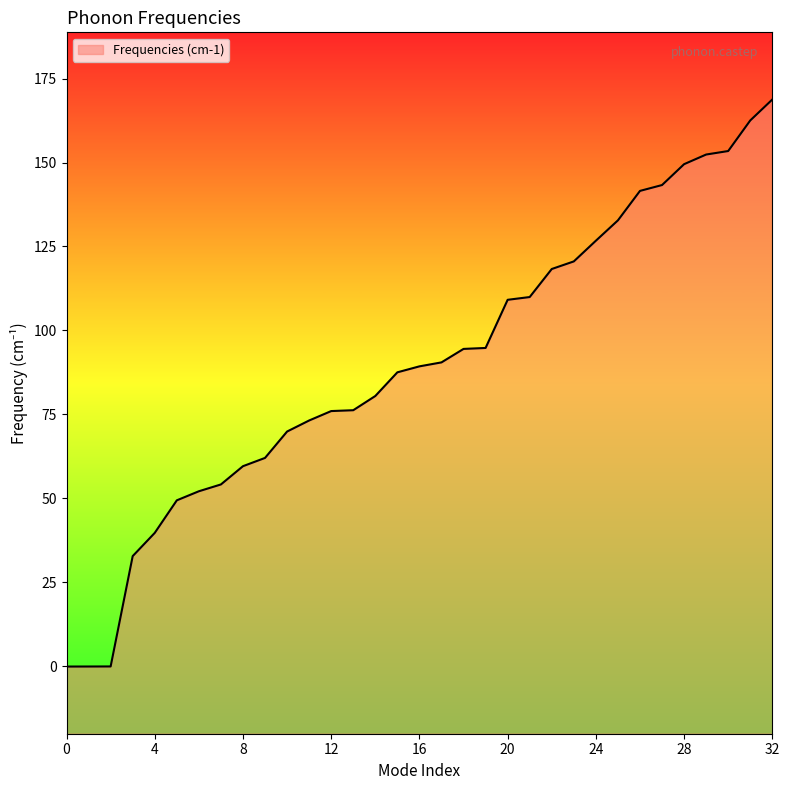

Approximately how many times larger is the value at 10 compared to 15?

0.8